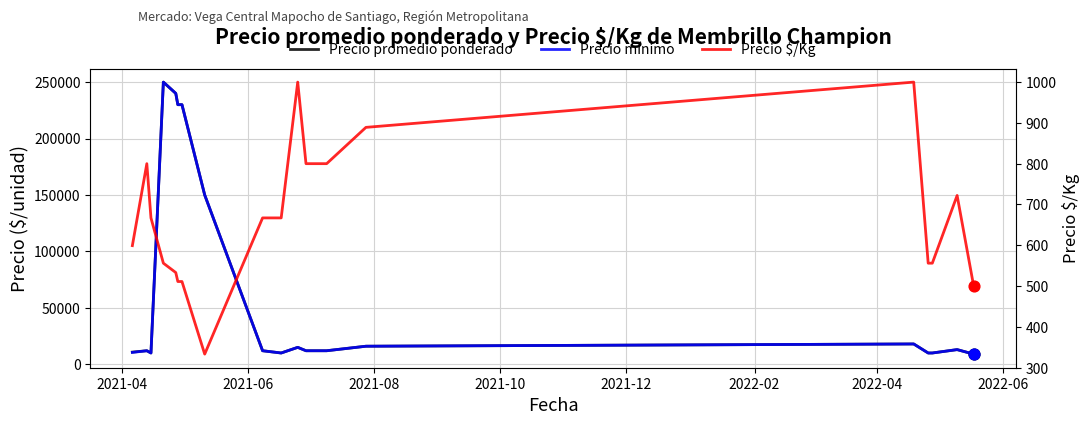

What are all the series names shown in the legend?

Precio promedio ponderado, Precio mínimo, Precio $/Kg